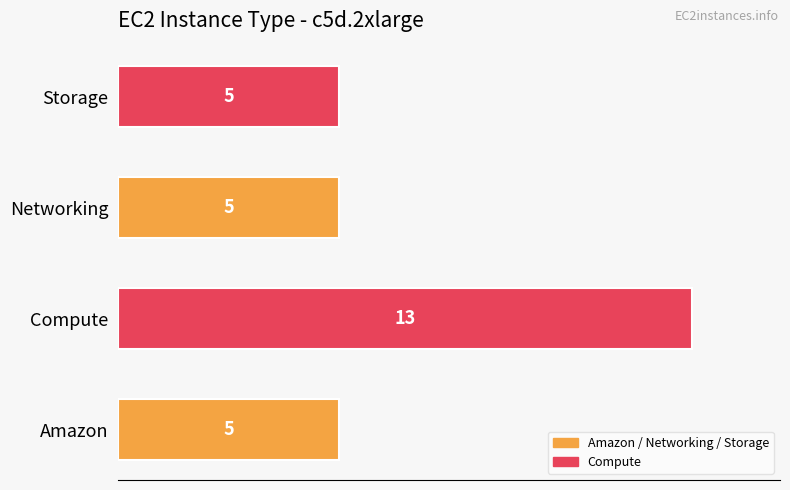

Approximately how many times larger is the value at Networking compared to Compute?

0.4